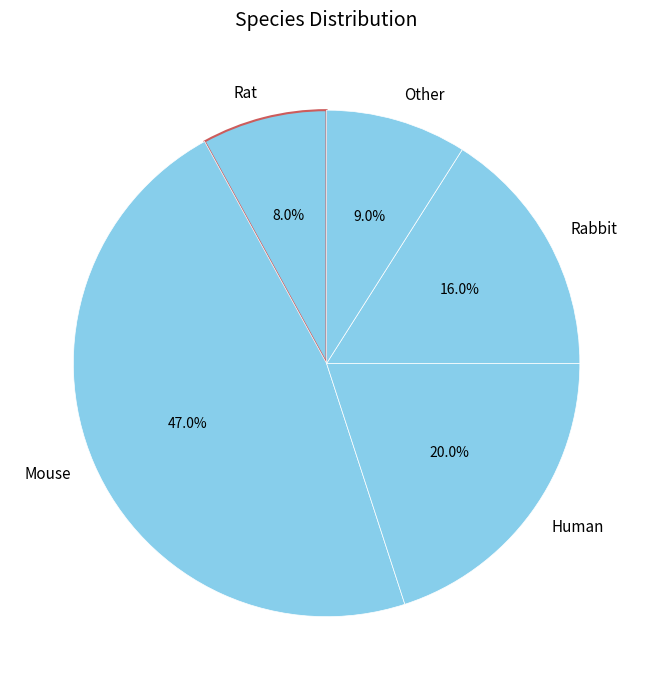

Is it true that Rabbit is 16% of the pie?

True